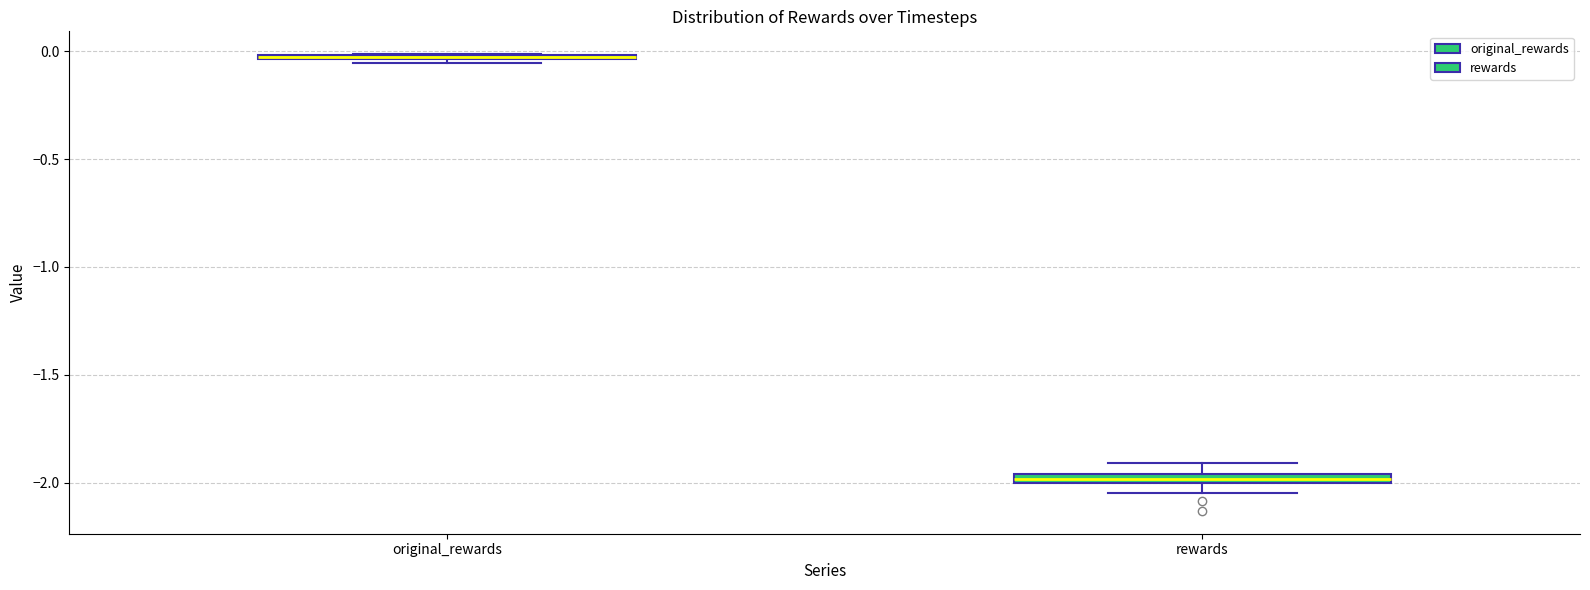

Where is the upper edge of the box for original_rewards on the y-axis? The values are not printed on the chart, so give them approximately, as read against the axis.

0.00